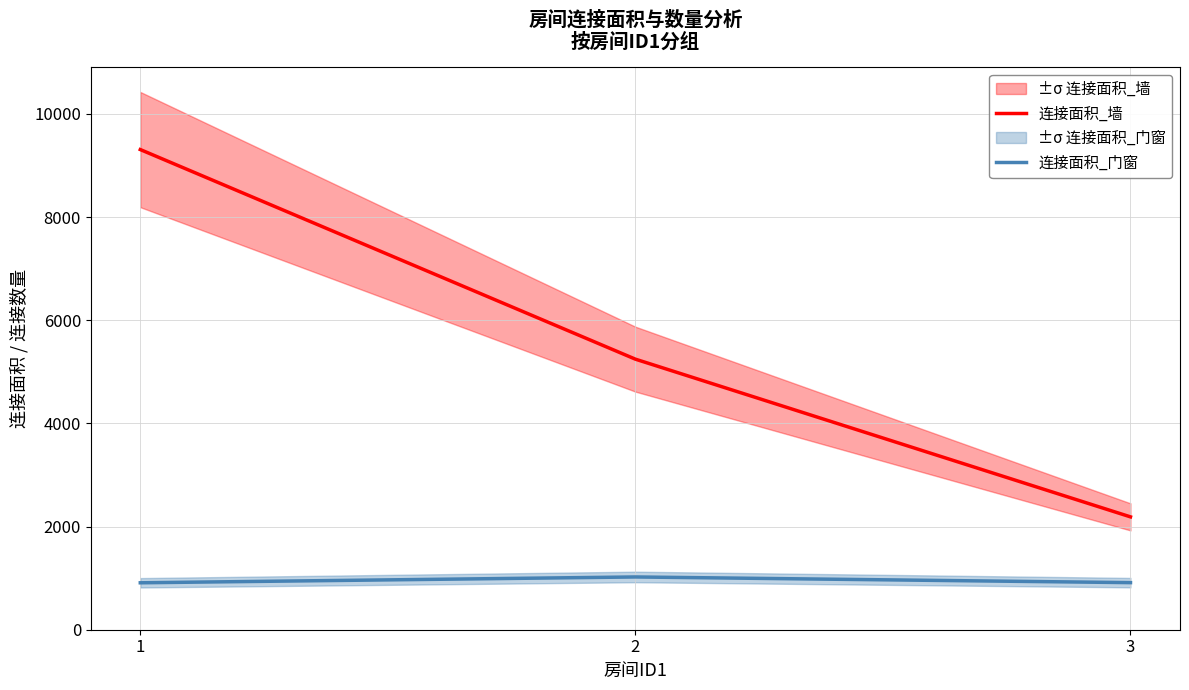

Where is 连接面积_墙 nearest to the value 5749?

2